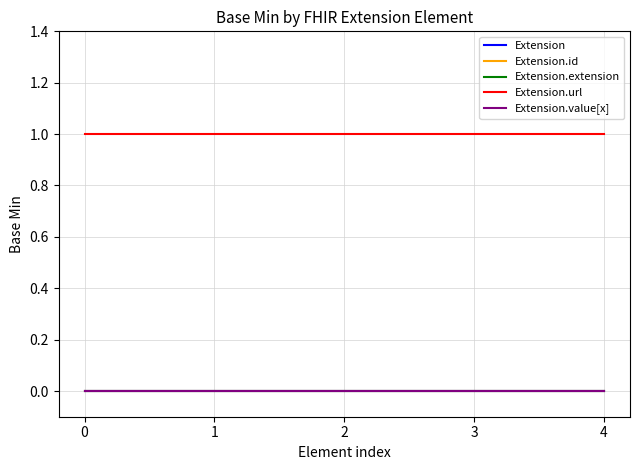

True or false: Extension.value[x] and Extension.extension cross at least once.

False